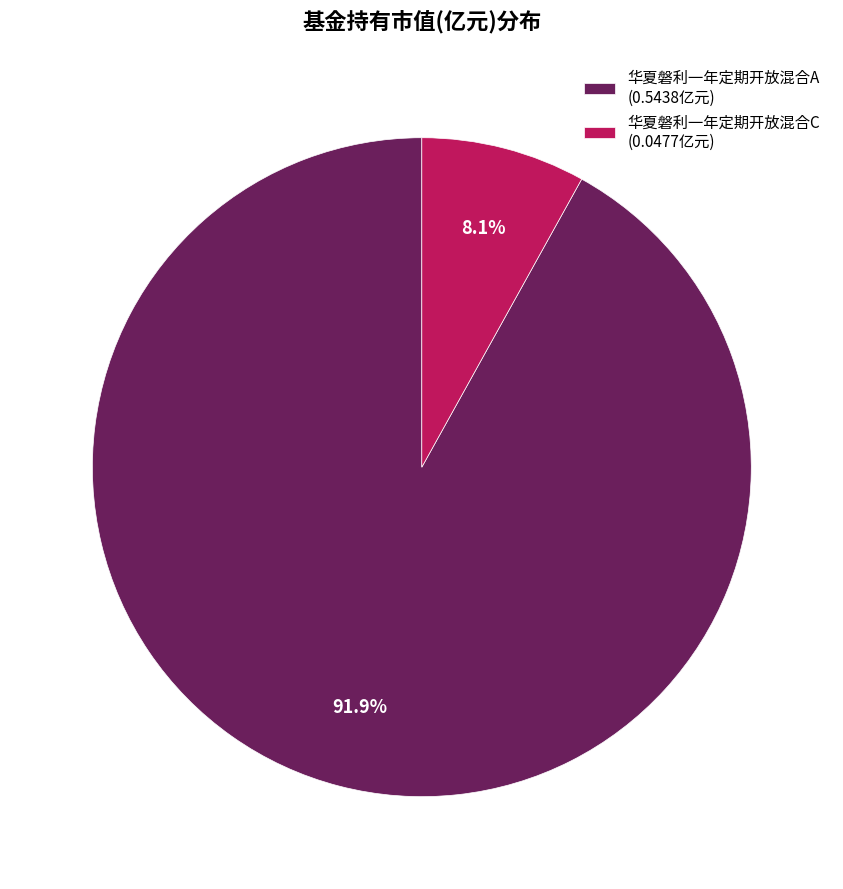

Does any single category account for the majority?

Yes